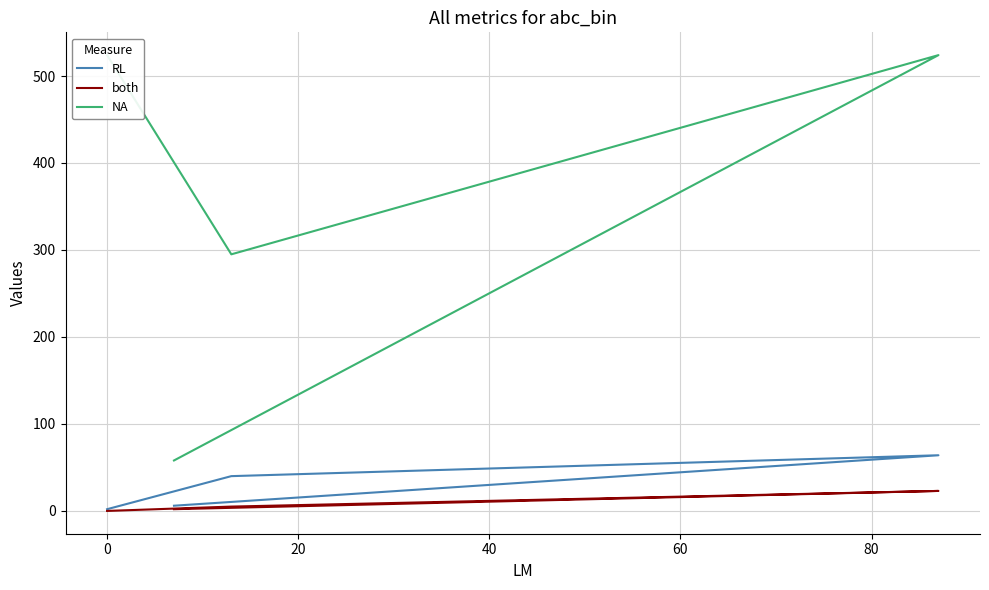

Is this an area chart (filled region under the line)?

No